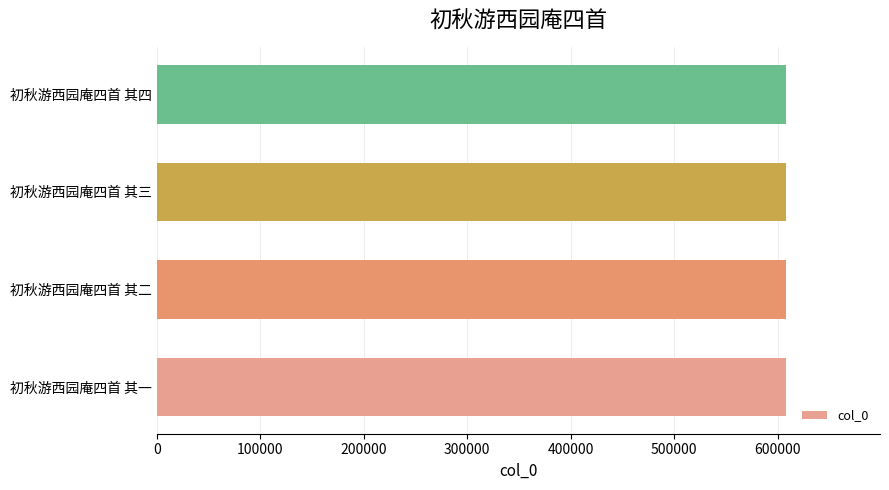

The chart shows a value of 607679 at 初秋游西园庵四首 其一. True or false?

True